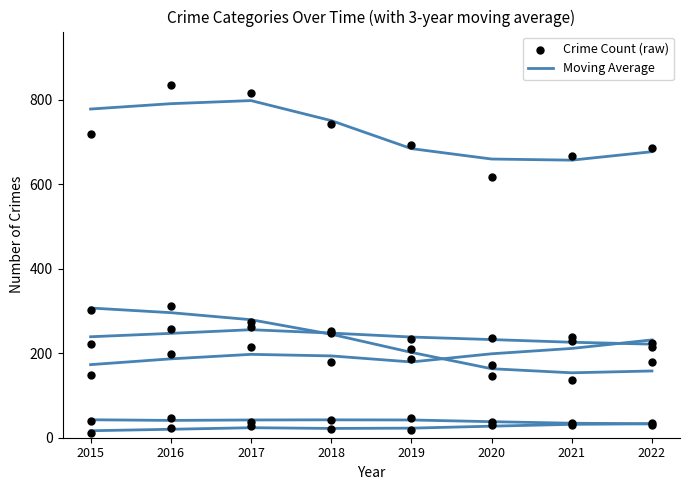

Which series has the largest Y range (max minus min)?

Crime Count (raw)